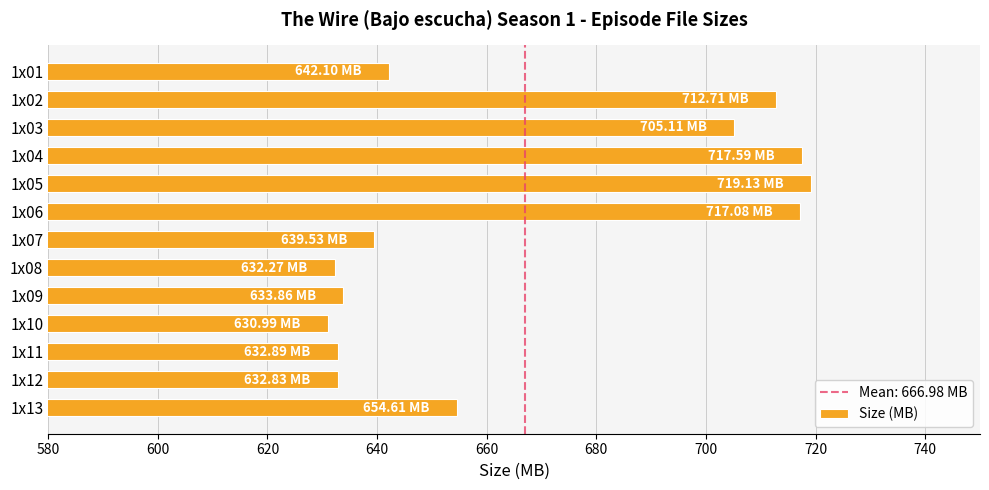

At which category does the chart reach its peak across all series?

1x05